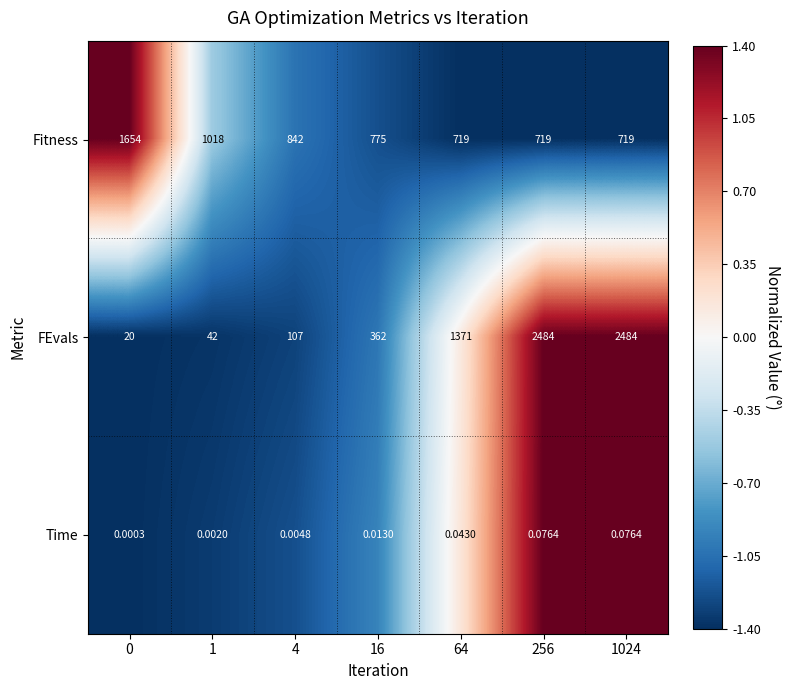

How many data points does each series have?

7